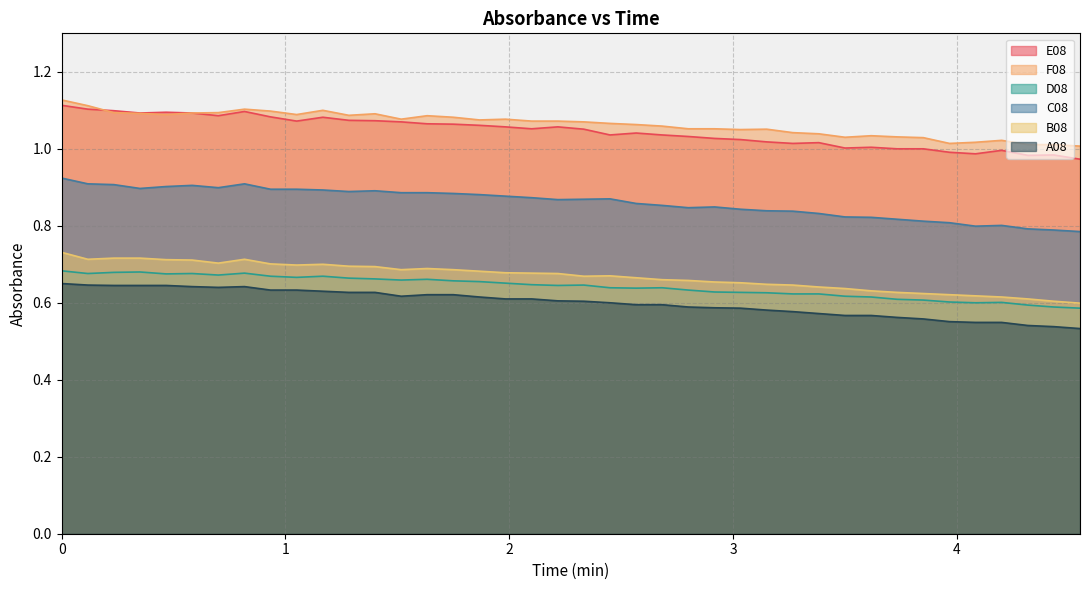

What is the smallest value displayed?

0.5